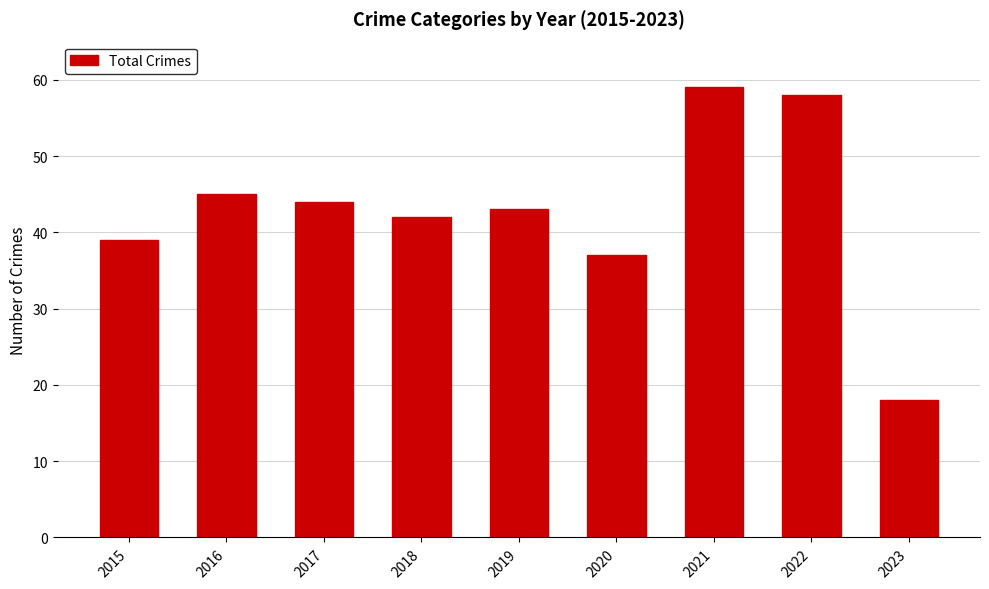

Rank the categories by value from highest to lowest.

2021, 2022, 2016, 2017, 2019, 2018, 2015, 2020, 2023